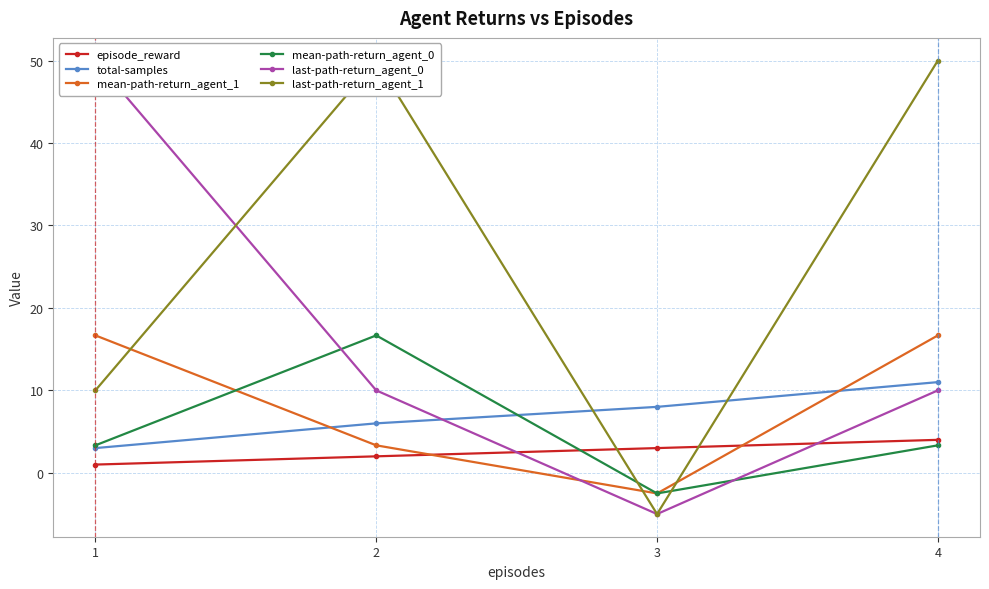

How many values in last-path-return_agent_1 are below zero?

1